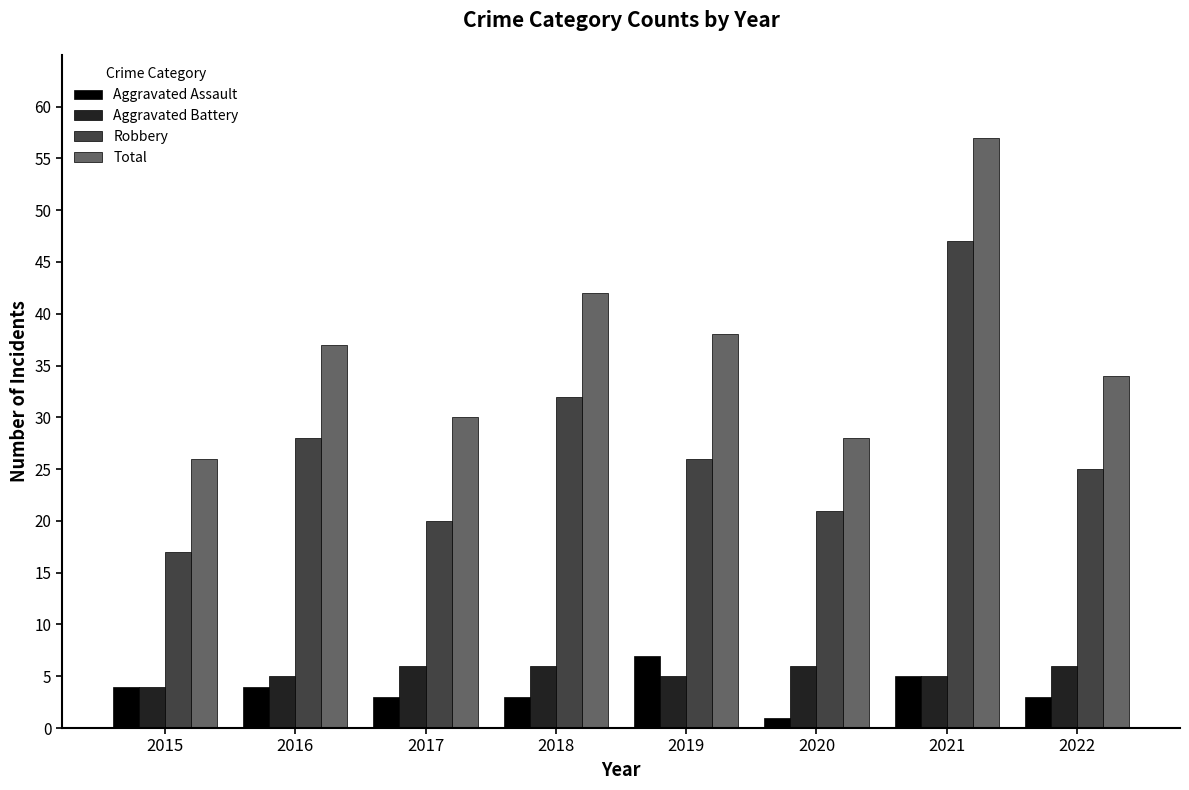

The Aggravated Assault series shows 6 at 2015. True or false?

False